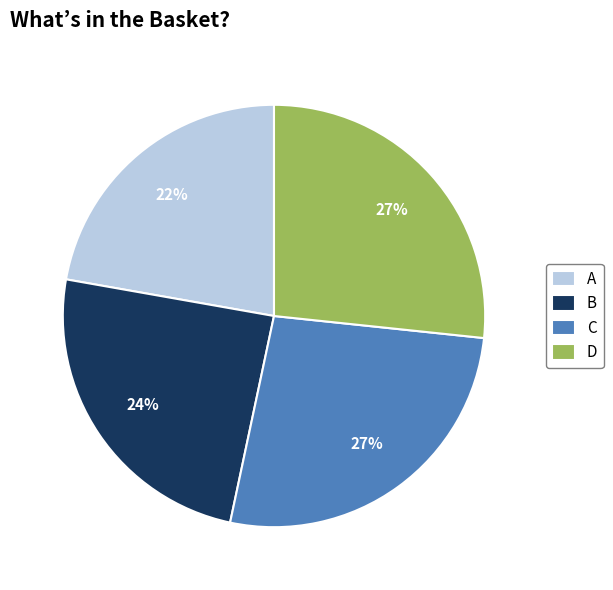

Count the number of slices in the pie.

4